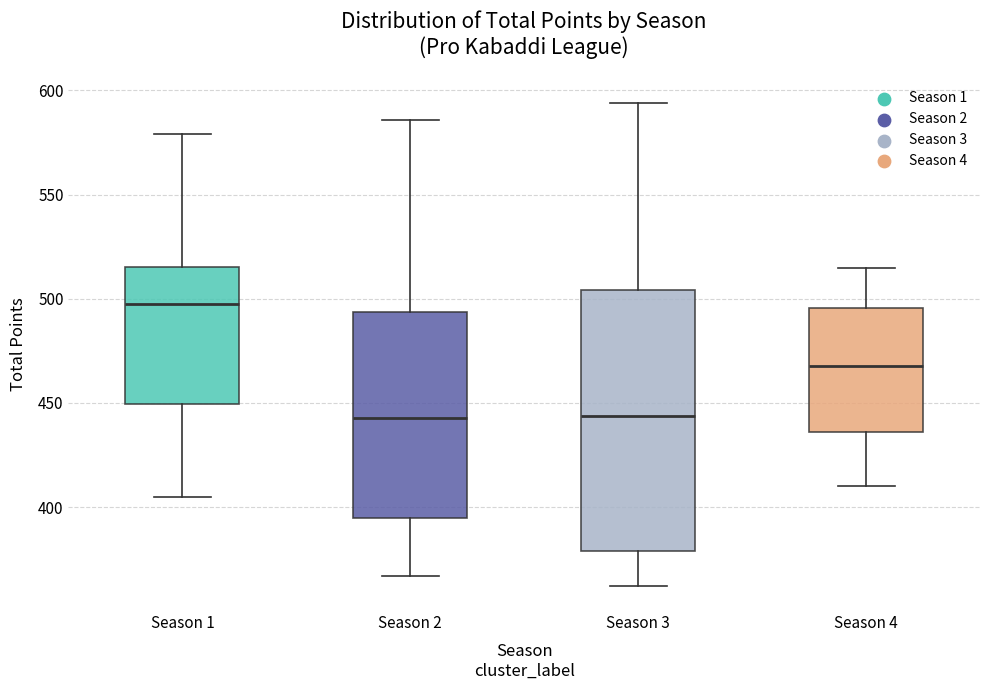

Reading left to right, transcribe this box plot: for each box, give where its median line is, the range the box spans, and where its two whiskers end, as read against the y-axis. The values are not printed on the chart, so give them approximately, as read against the axis.

Season 1: median 500, box 450 to 515, whiskers 405 to 580
Season 2: median 445, box 395 to 495, whiskers 365 to 585
Season 3: median 445, box 380 to 505, whiskers 360 to 595
Season 4: median 470, box 435 to 495, whiskers 410 to 515